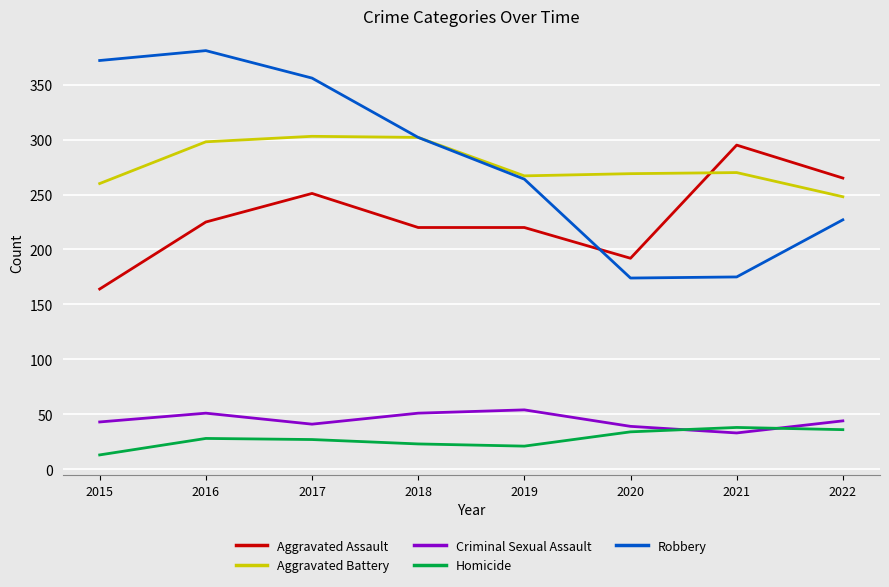

Where is Robbery nearest to the value 277?

2019